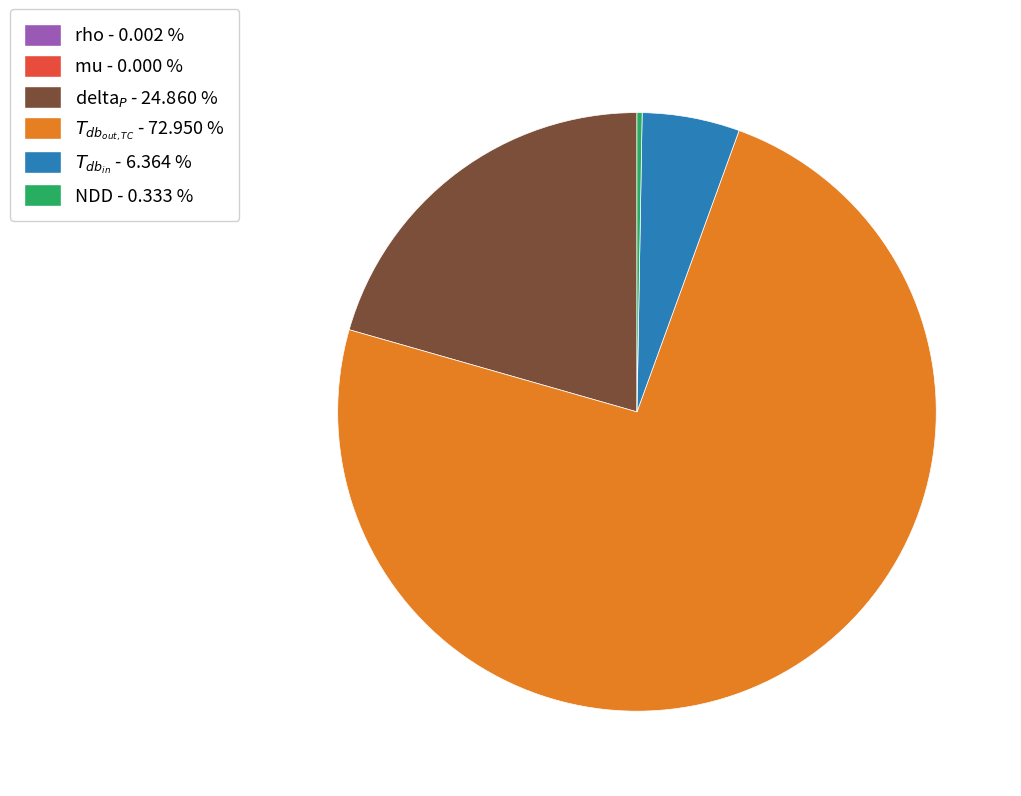

Is there any slice that represents more than half of the pie?

Yes